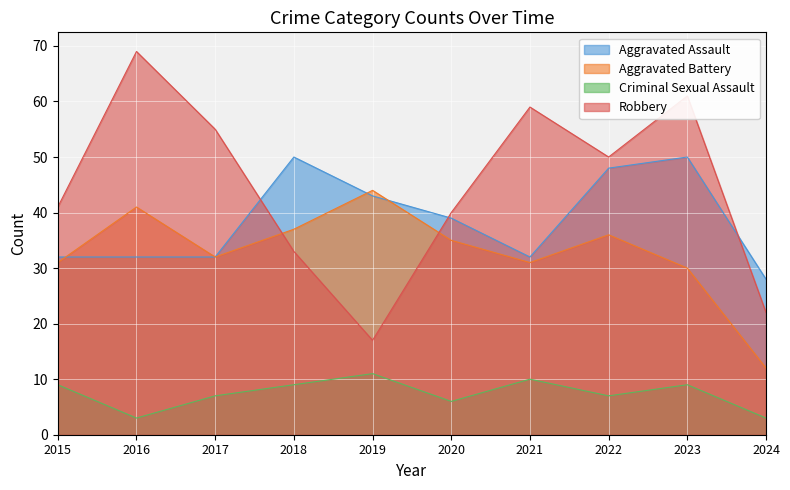

At which category does Robbery reach its first local peak?

2016